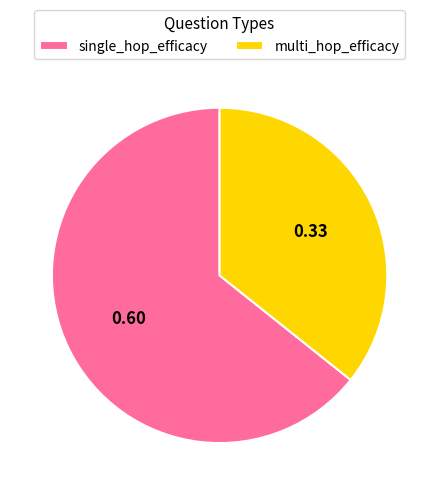

What is the largest slice in the pie chart?

single_hop_efficacy